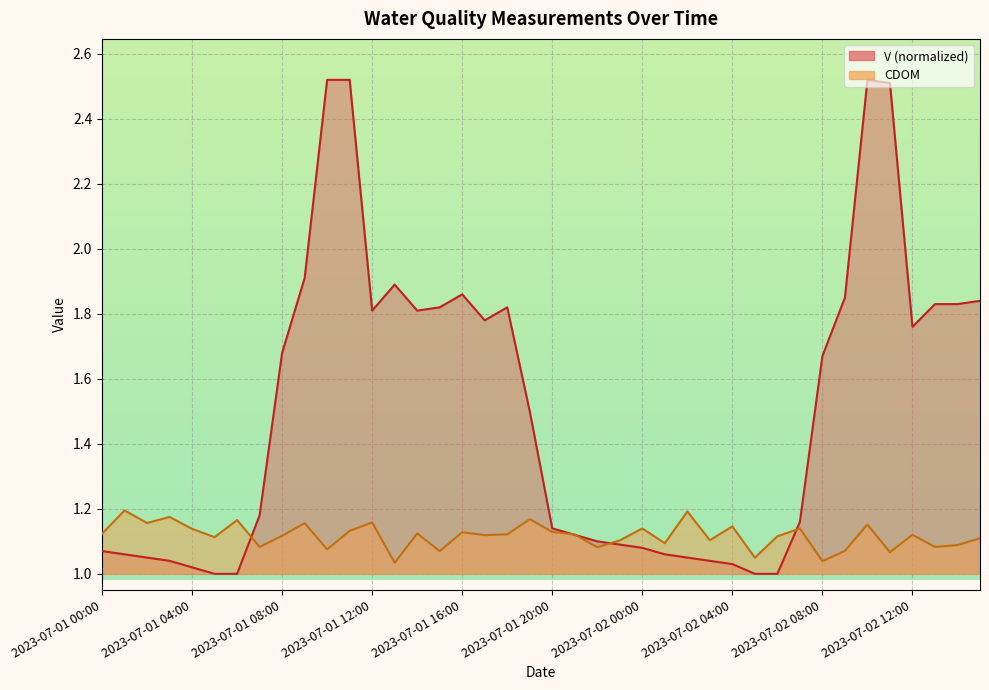

At which label is CDOM closest to 1?

2023-07-01 13:00